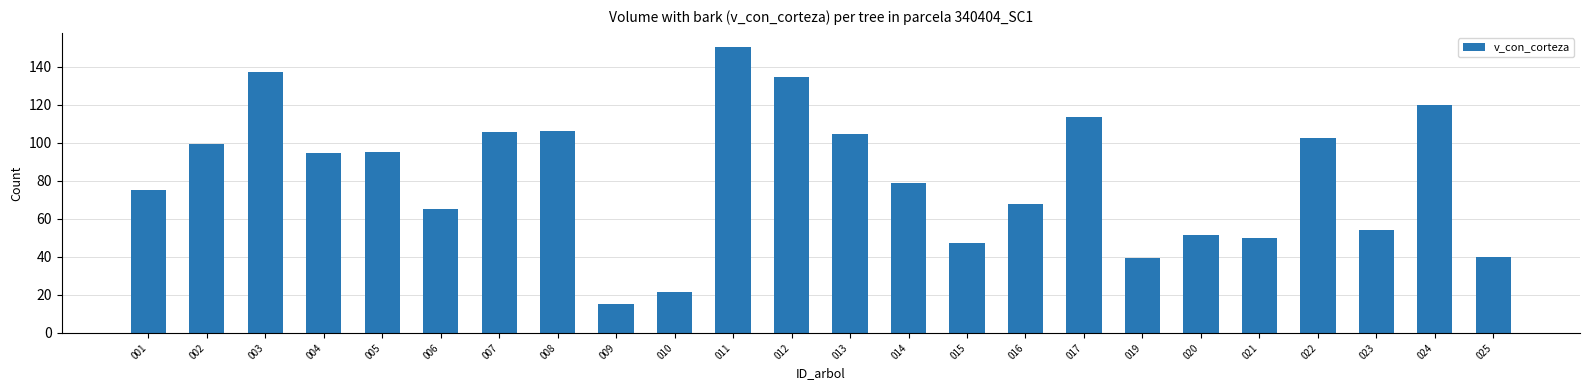

What is the minimum value shown in the chart?

15.2